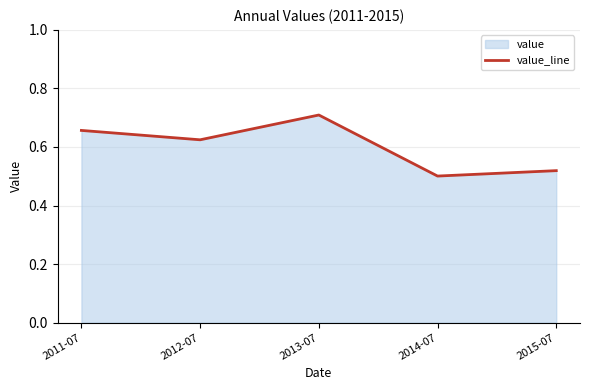

Does the chart have visible grid lines?

Yes